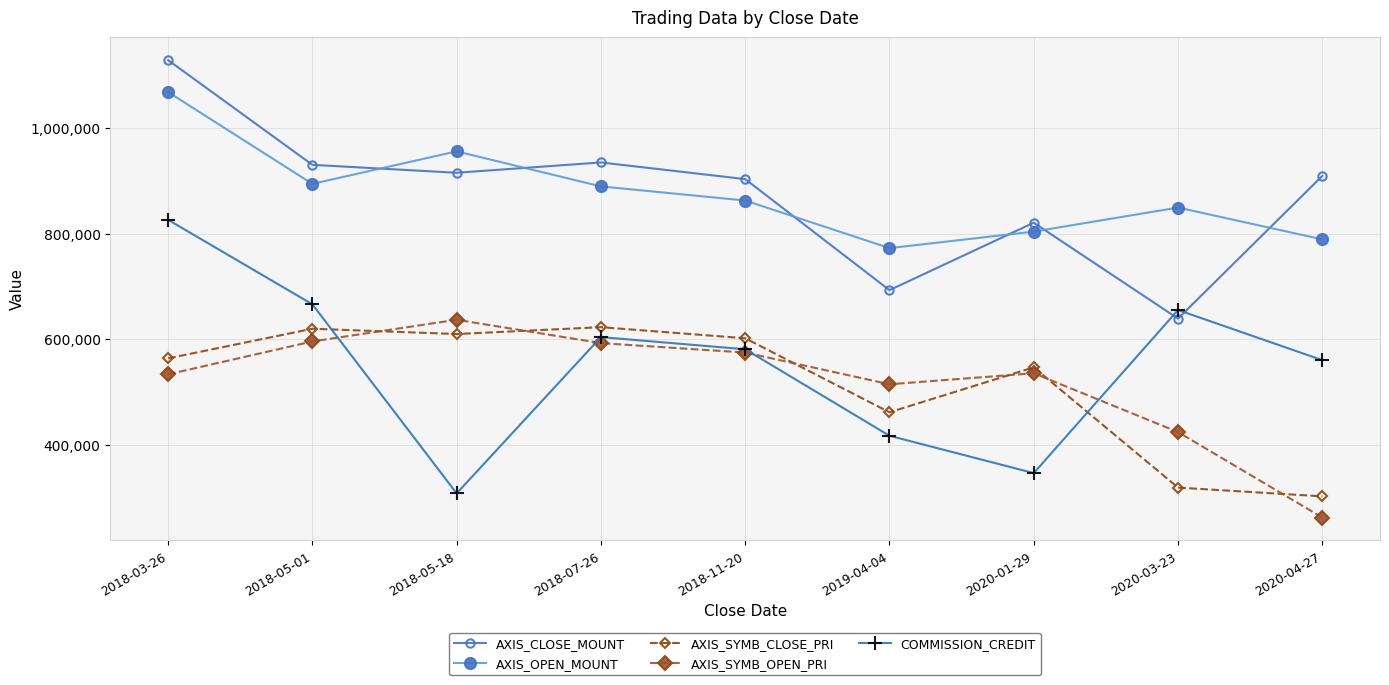

At which category is the sum across all series the highest?

2018-03-26